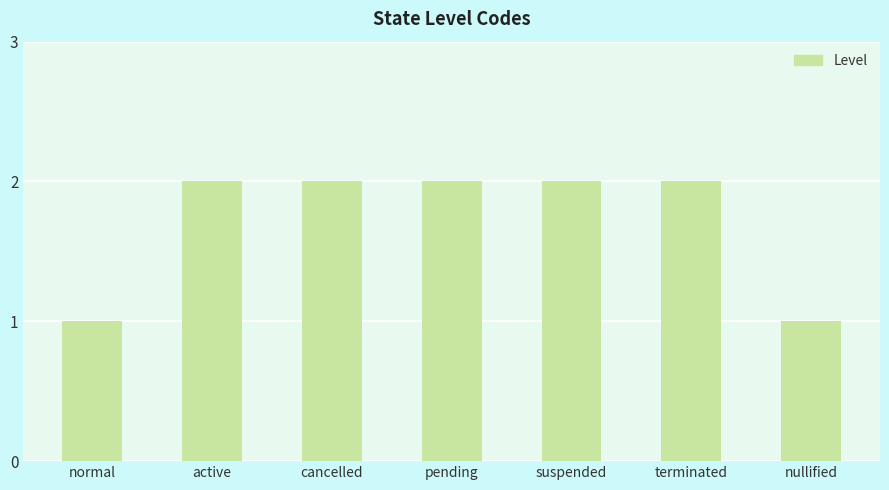

What is the change in value from normal to terminated?

+1